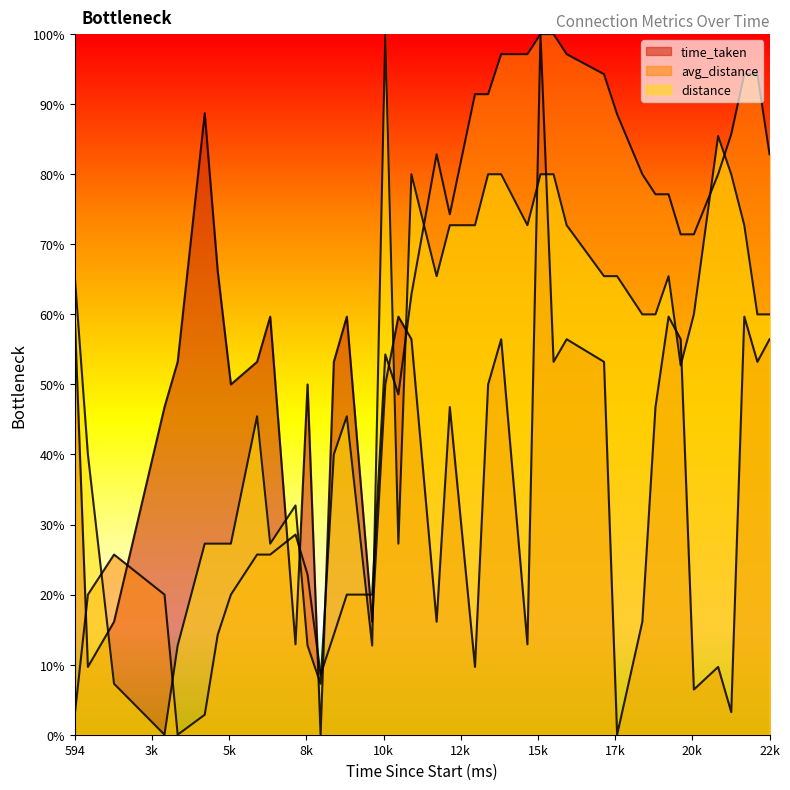

How many categories are shown in the chart?

40